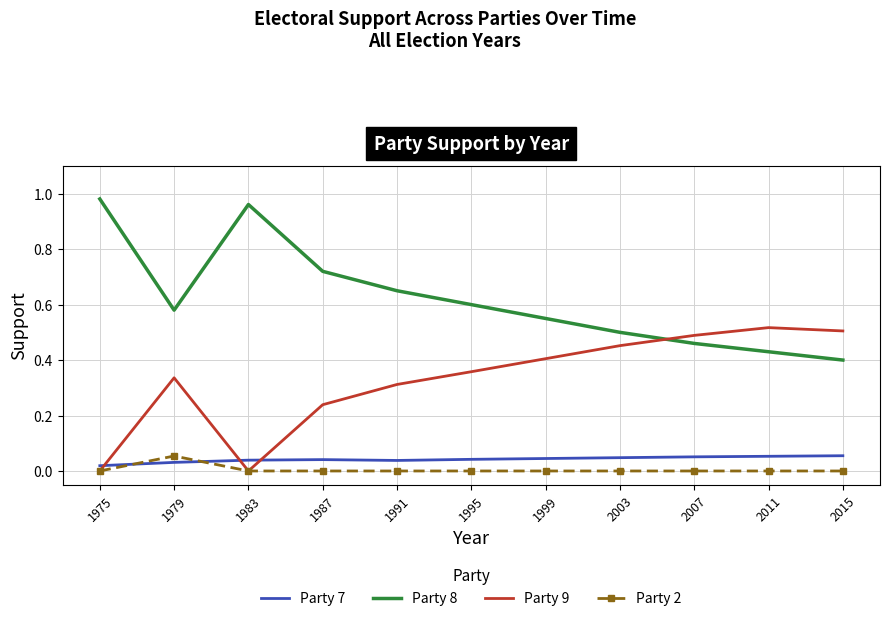

Is it true that Party 2 equals 0.0 at 1983?

True